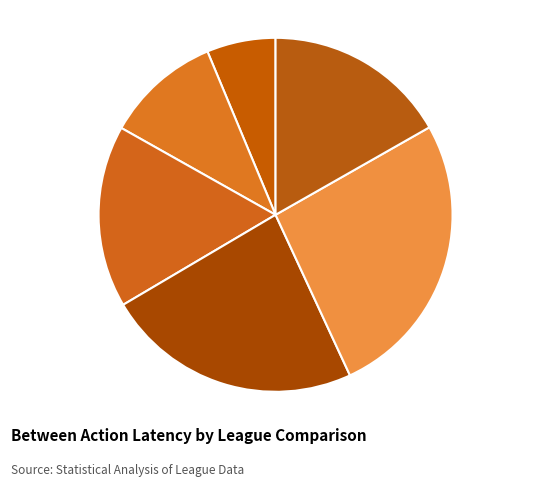

Does League 1 v 6 account for over 50% of the chart?

No